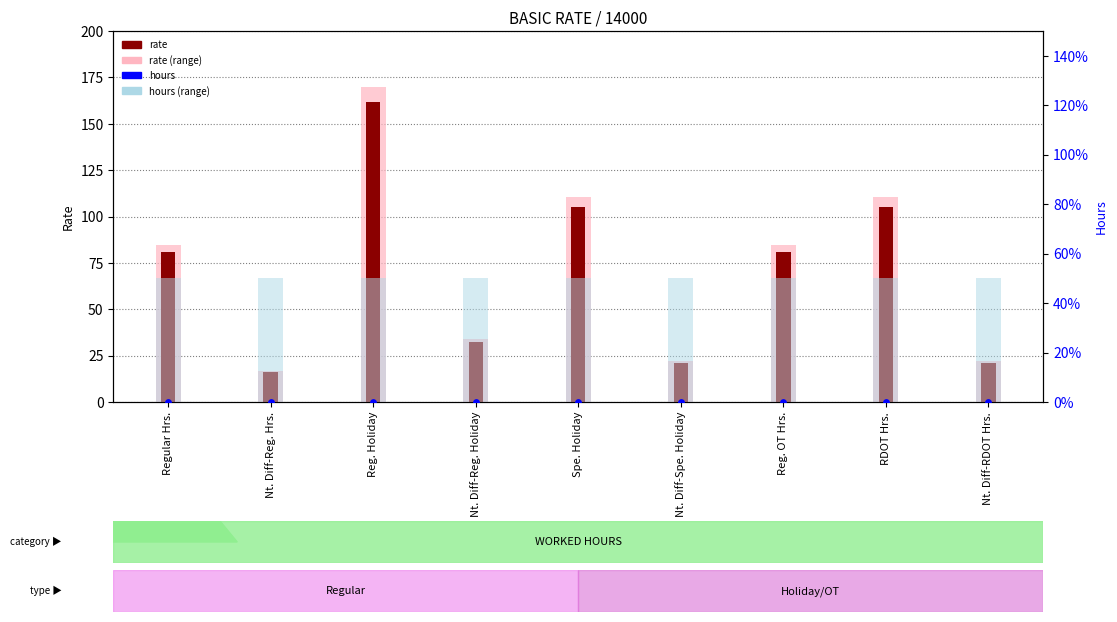

Is the value of rate at Nt. Diff-RDOT Hrs. greater than the value of hours (range) at Regular Hrs.?

Yes